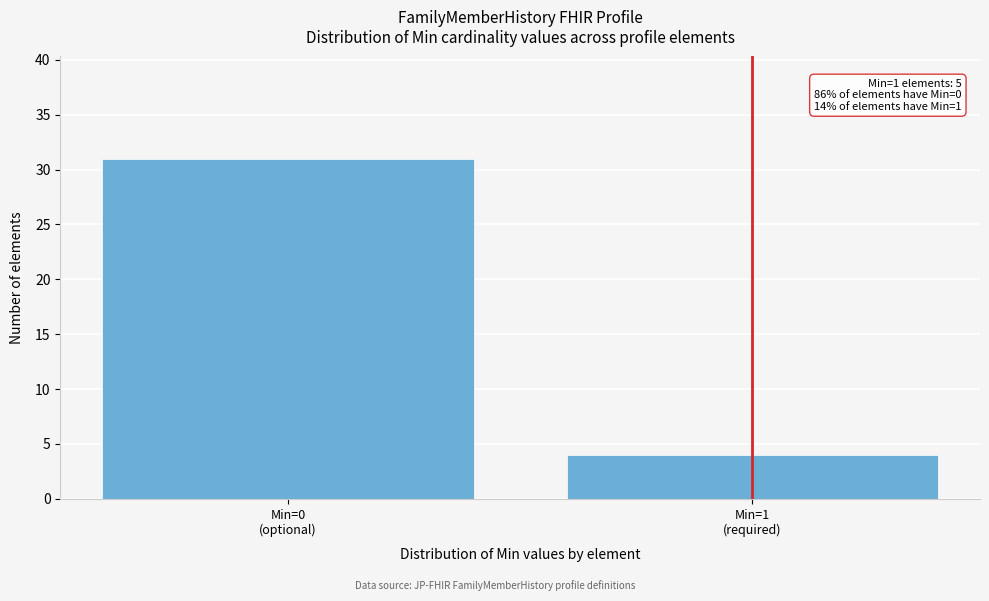

Reading left to right, extract all data points from this chart.

31	4